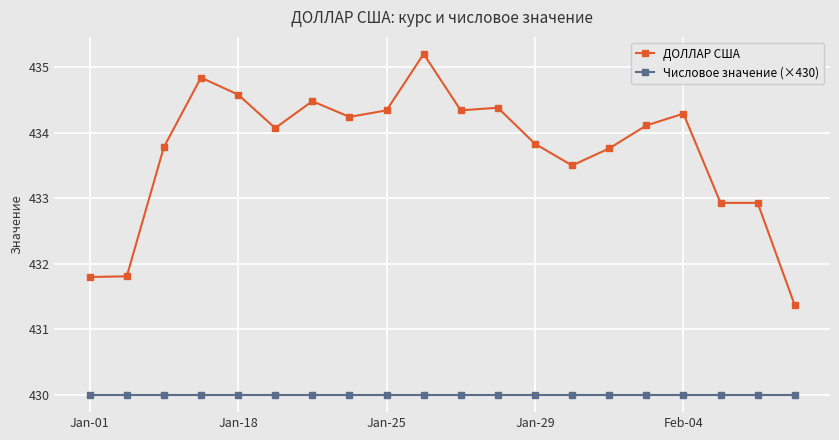

What is the difference between the second highest and minimum values in the ДОЛЛАР США series?

3.5